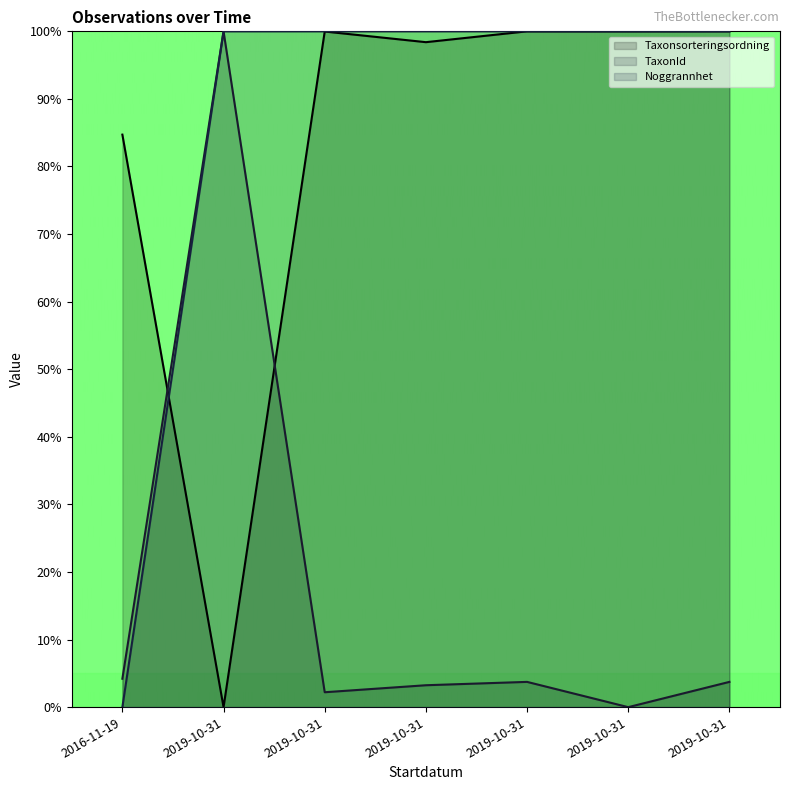

What is the spread (max minus min) of values at 2019-10-31?

100.0